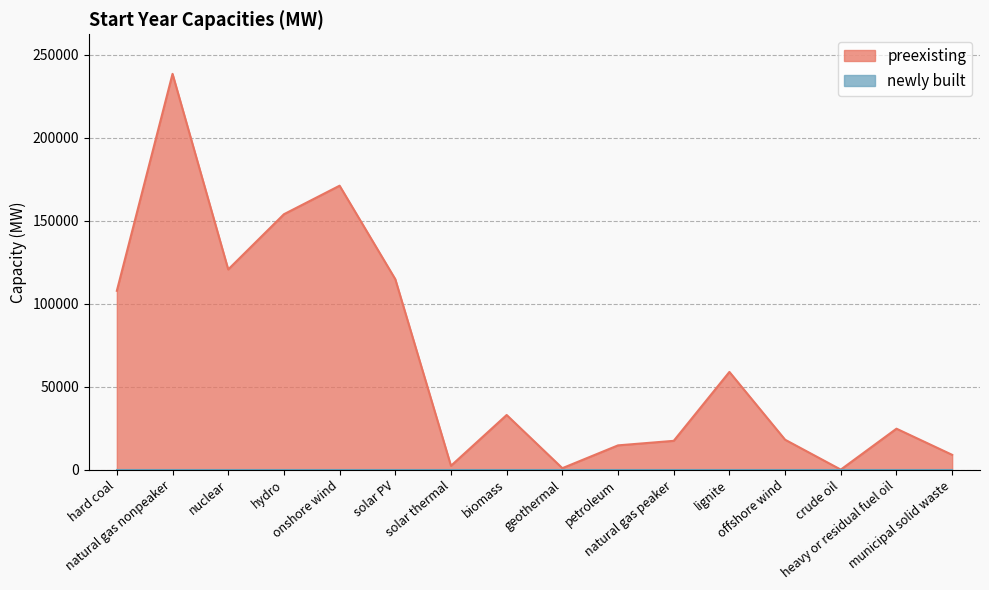

Approximately how many times larger is the value at heavy or residual fuel oil compared to hard coal?

0.2